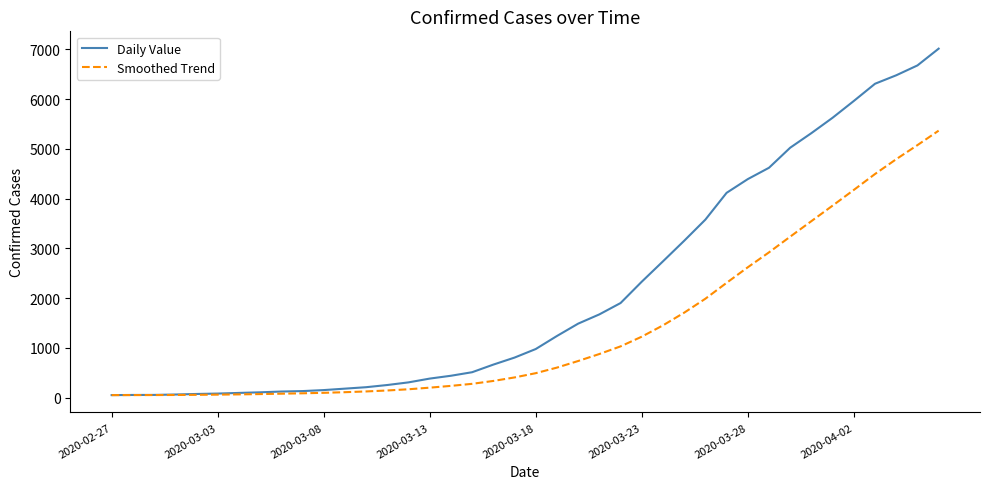

Rank the series by their maximum value, from lowest to highest.

Smoothed Trend, Daily Value